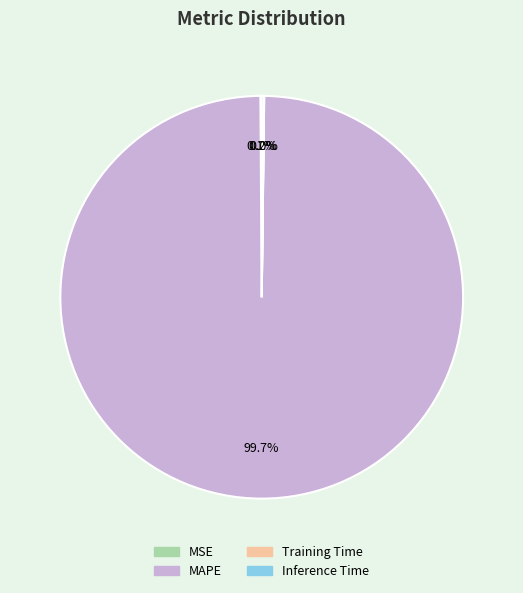

Which slice is the largest?

MAPE